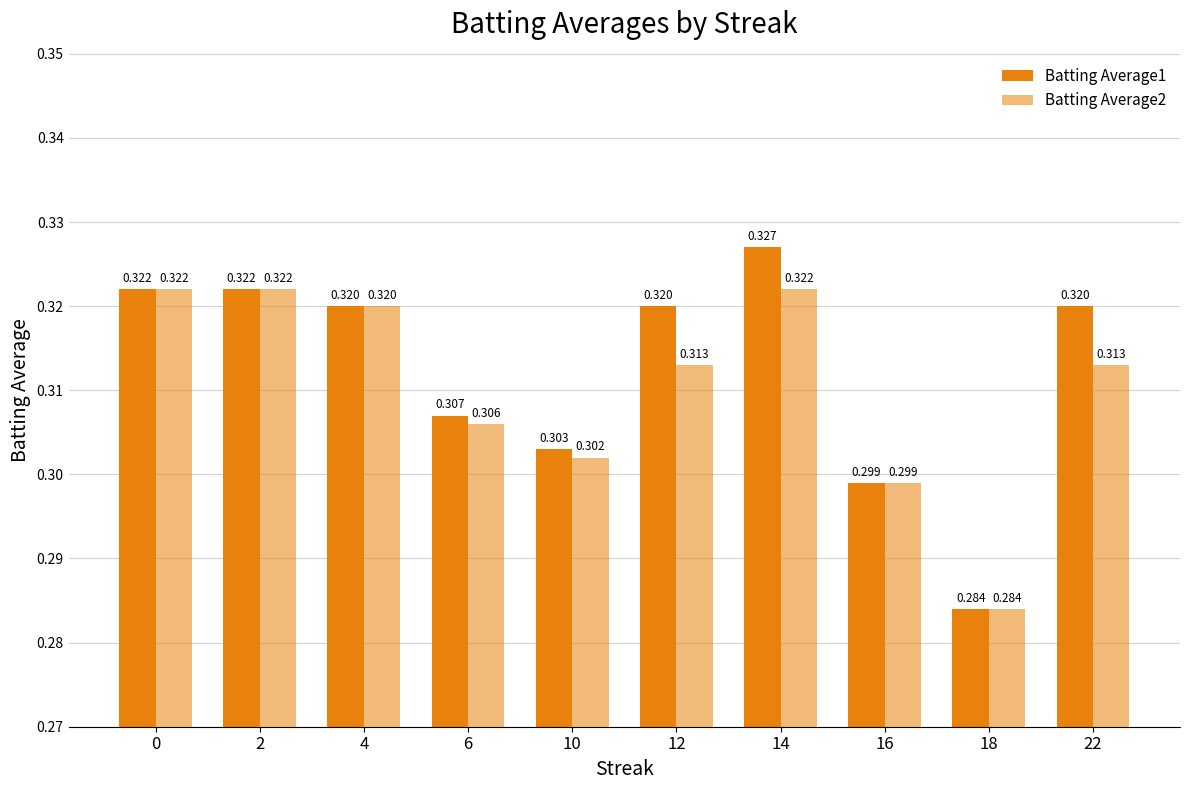

Reading left to right, list all the values displayed in this chart.

Batting Average1: 0.3	0.3	0.3	0.3	0.3	0.3	0.3	0.3	0.3	0.3
Batting Average2: 0.3	0.3	0.3	0.3	0.3	0.3	0.3	0.3	0.3	0.3